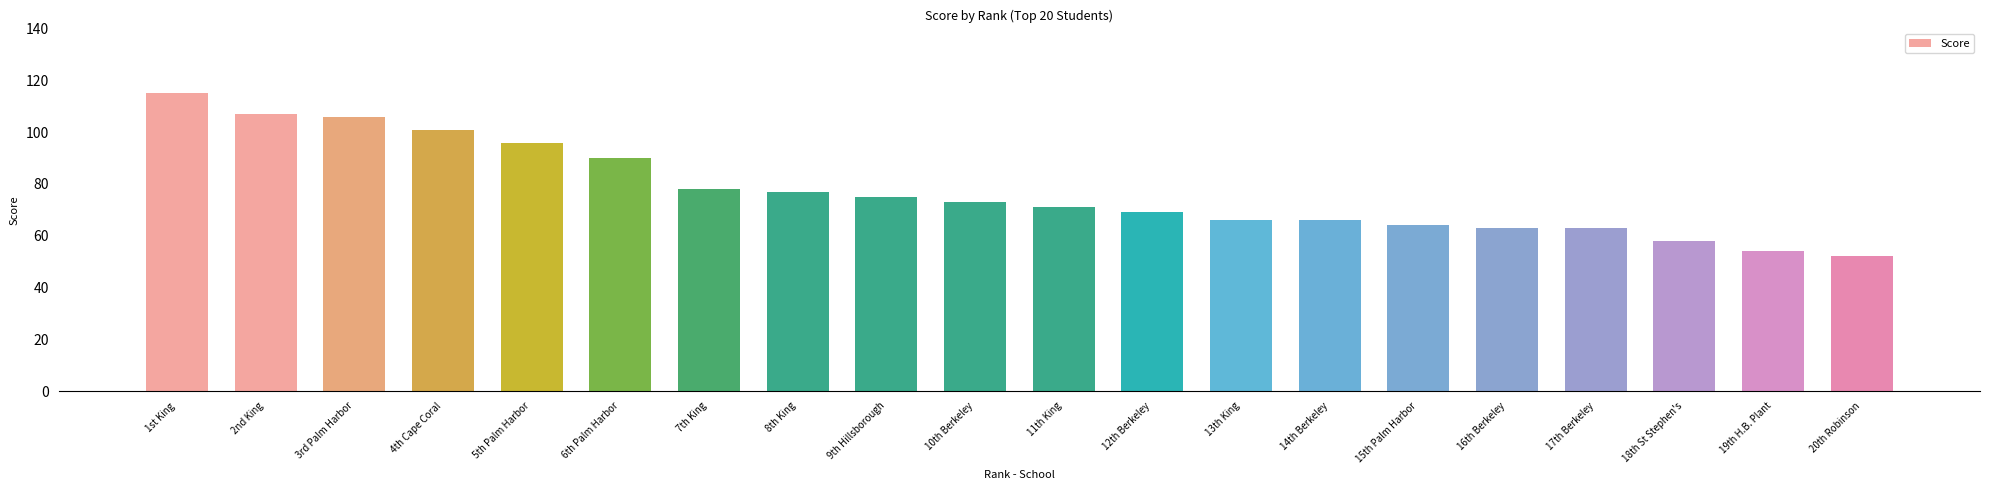

Are the bars grouped side by side (vs. stacked)?

No